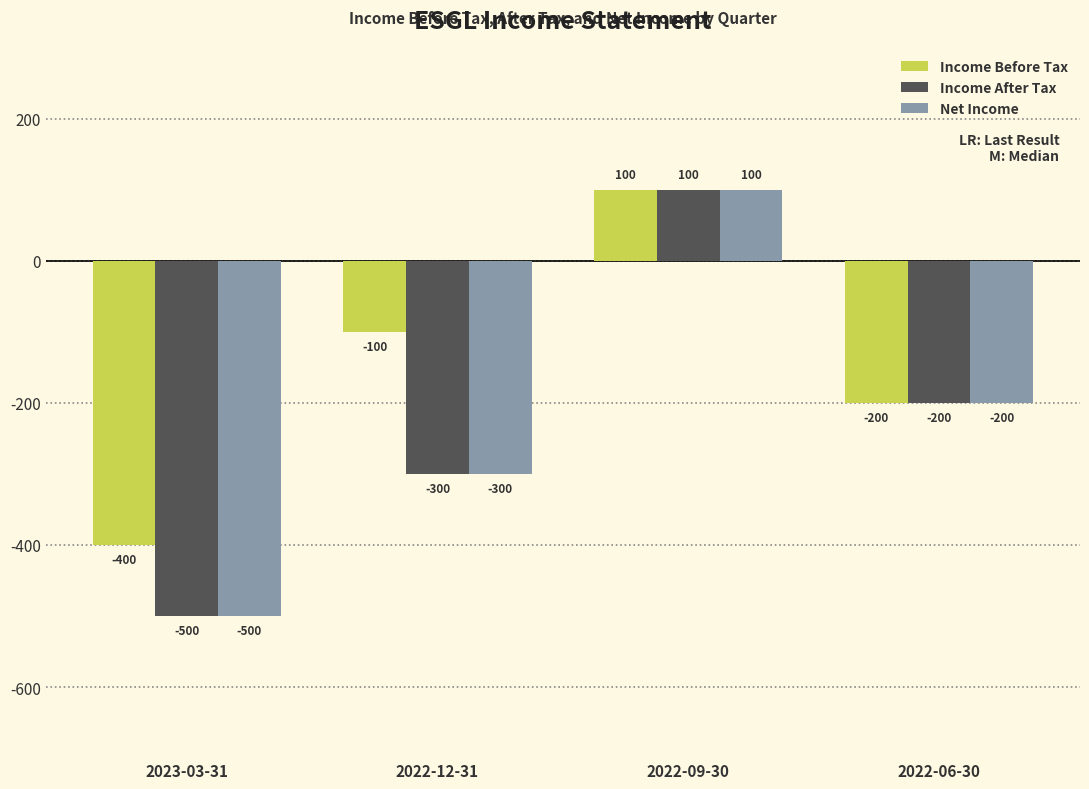

The Income Before Tax series shows 100 at 2022-09-30. True or false?

True